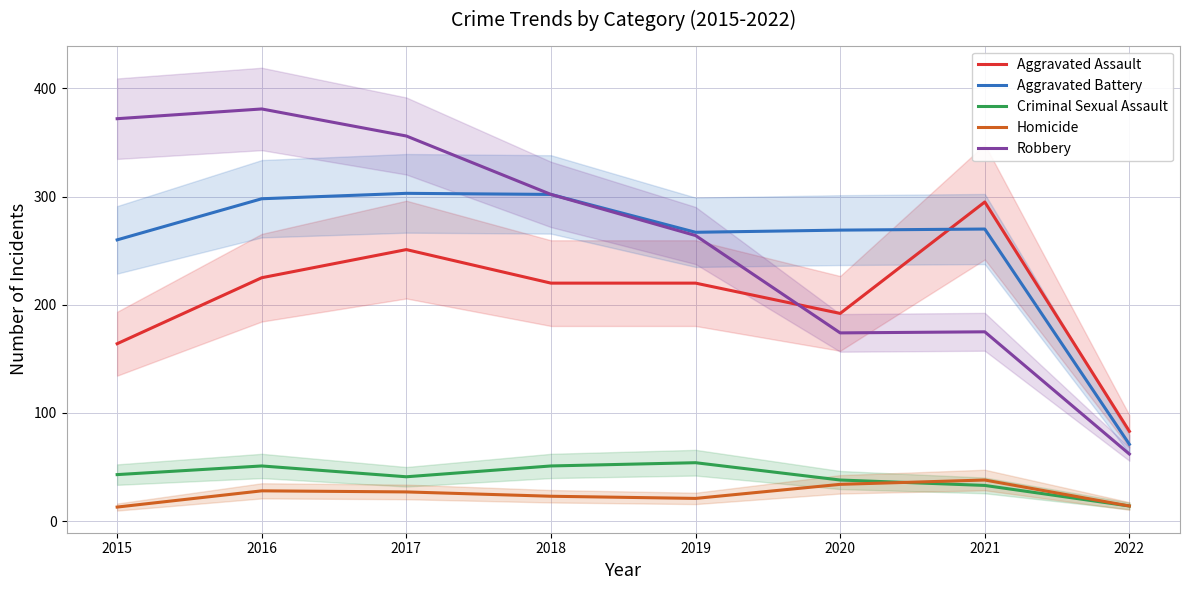

Which series ends up on top after the final intersection of Aggravated Assault and Aggravated Battery?

Aggravated Assault